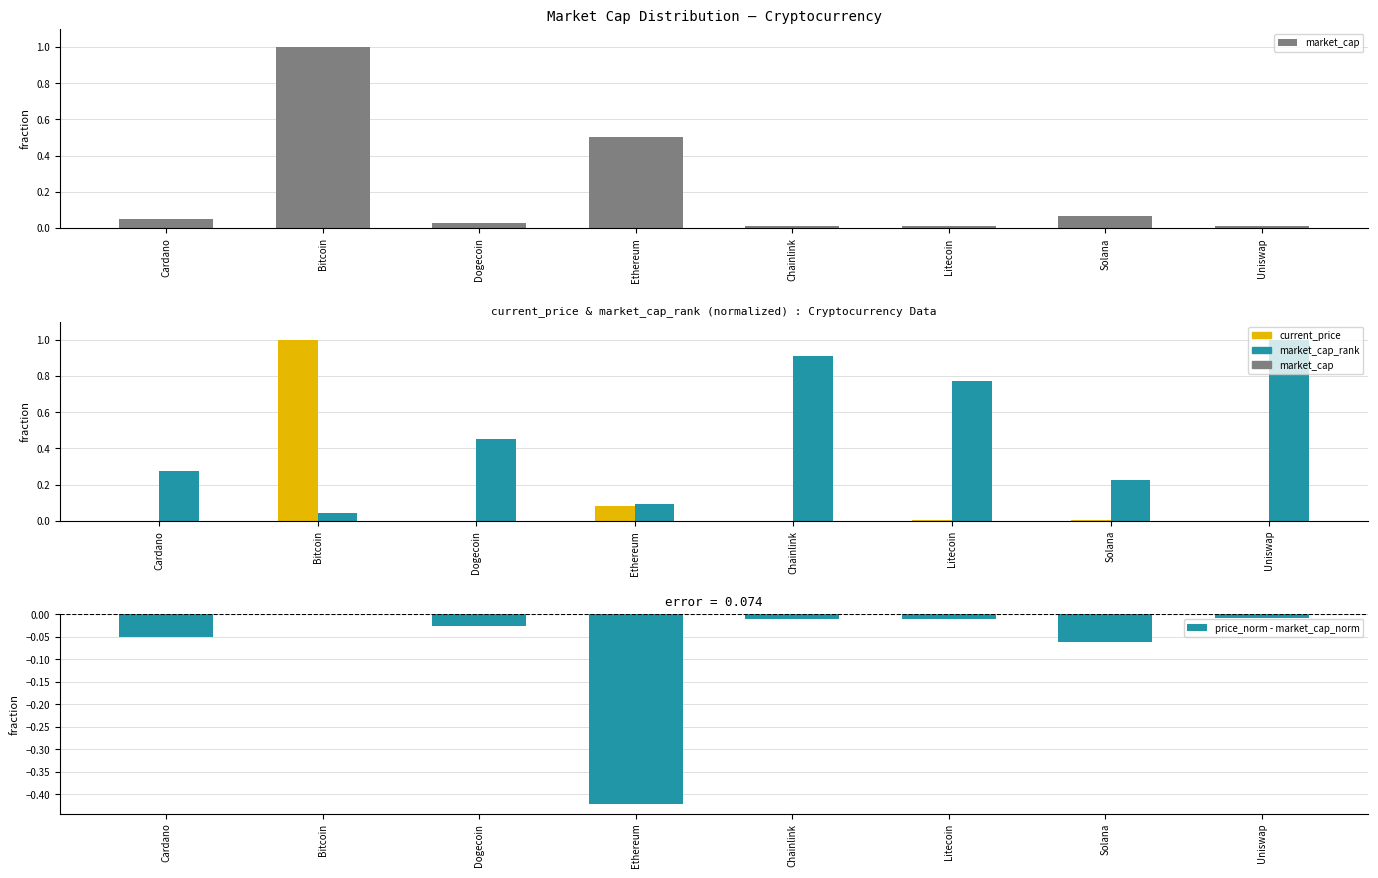

List the labels in order of current_price value, smallest first.

Dogecoin, Cardano, Uniswap, Chainlink, Litecoin, Solana, Ethereum, Bitcoin